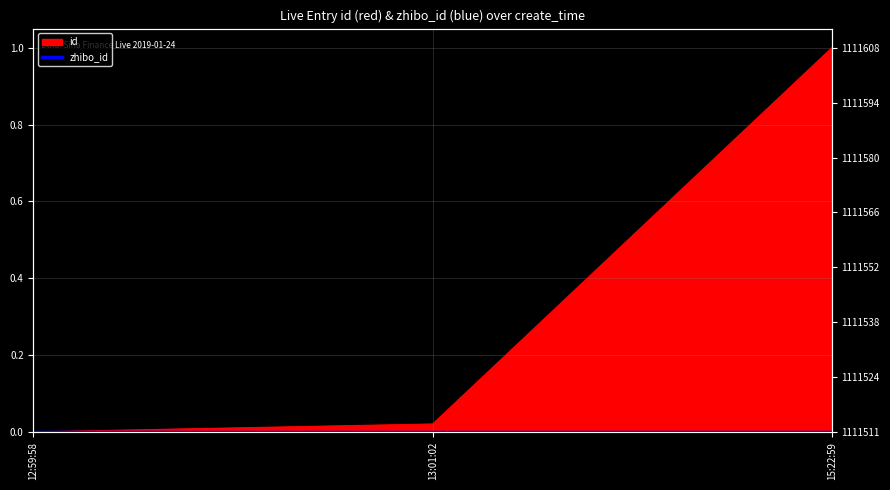

Reading left to right, list all the values displayed in this chart.

0.0	0.0	1.0